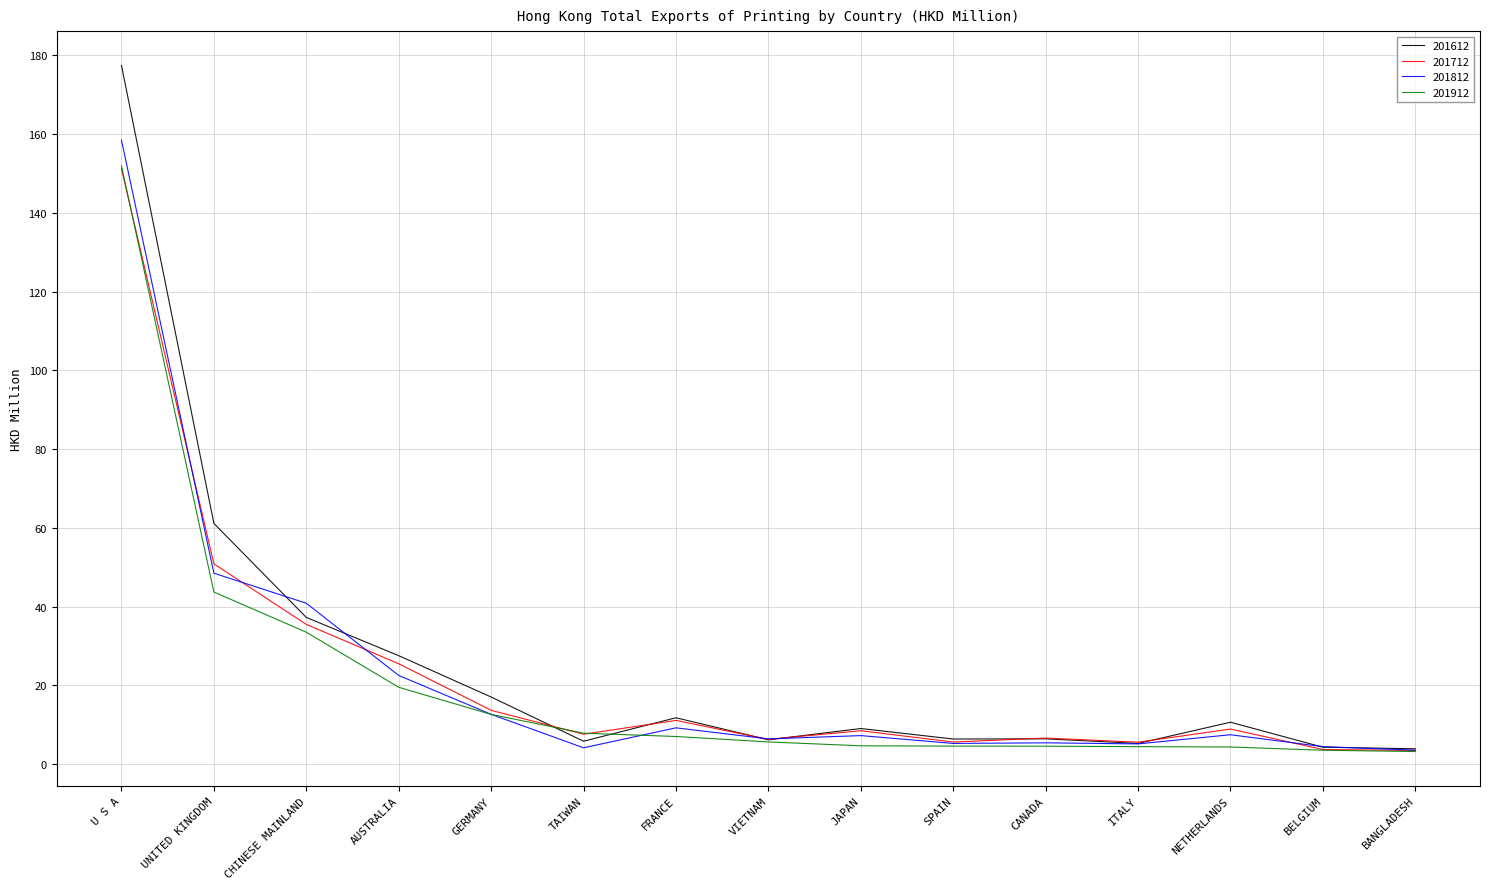

How many lines are shown in the chart?

4